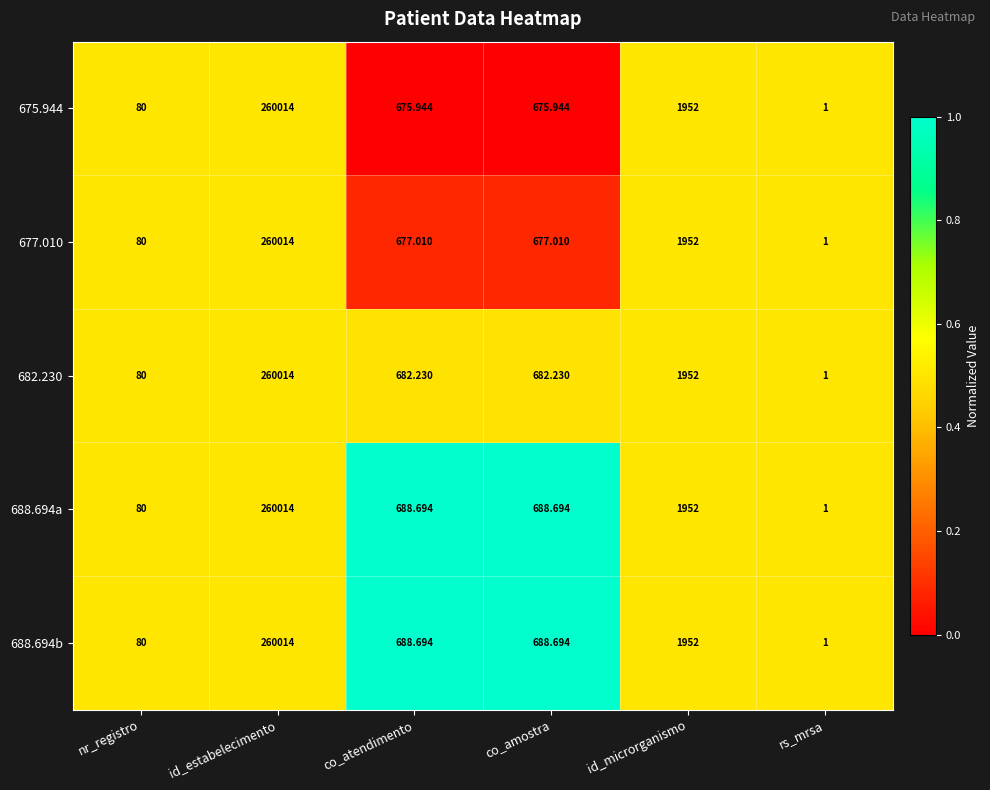

At which label does 682.230 first exceed 682?

id_estabelecimento